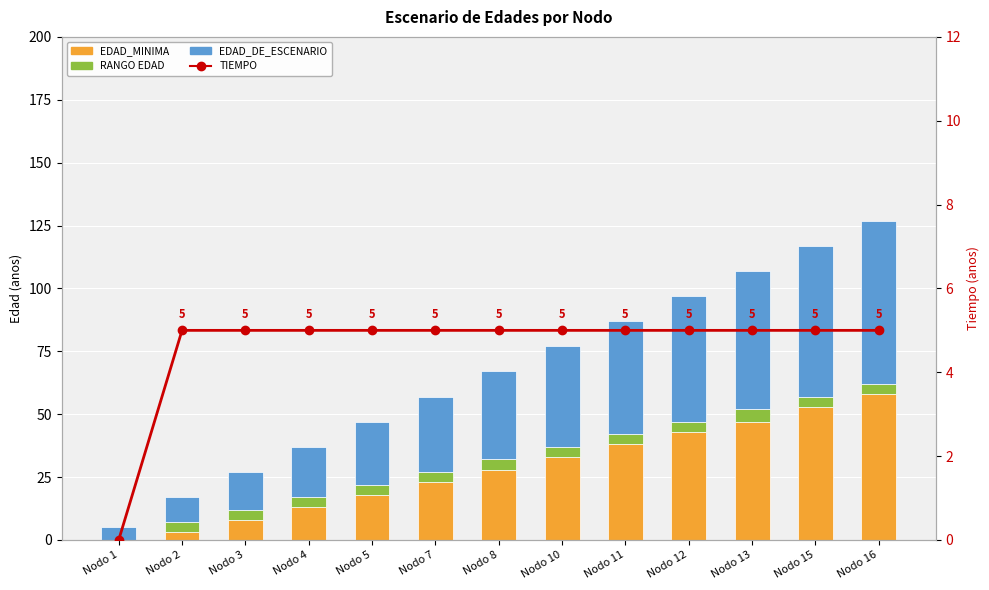

What is the value of the Tiempo bar at the 3rd from the left?

5